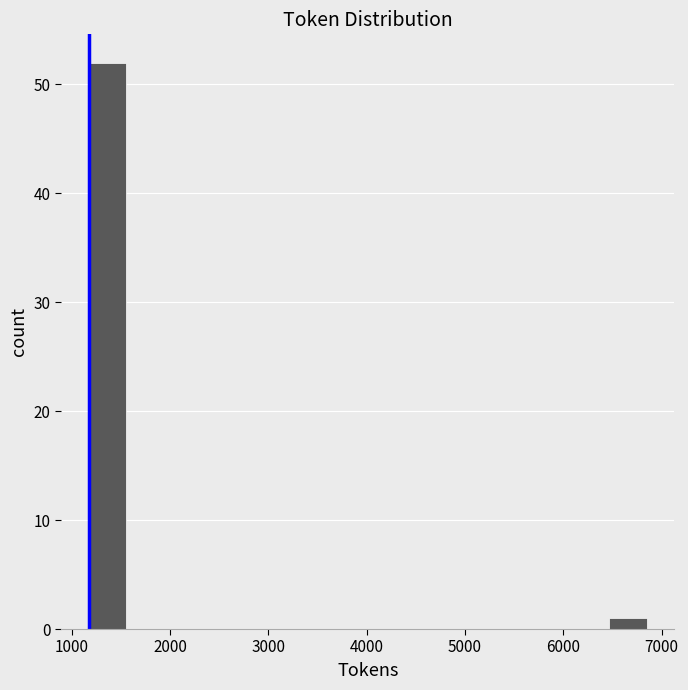

Around what value on the x-axis is the tallest bar? Give the approximate position of its centre, as read against the axis.

1400